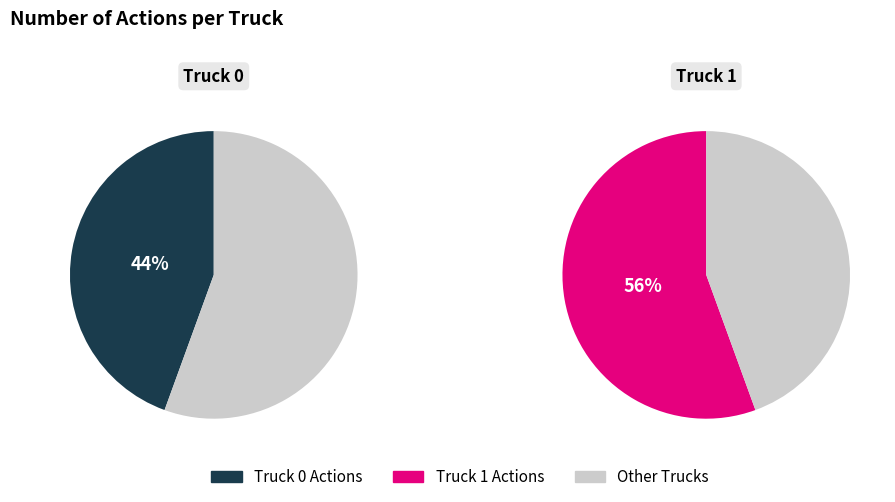

True or false: Truck 0 accounts for 34% of the total.

False